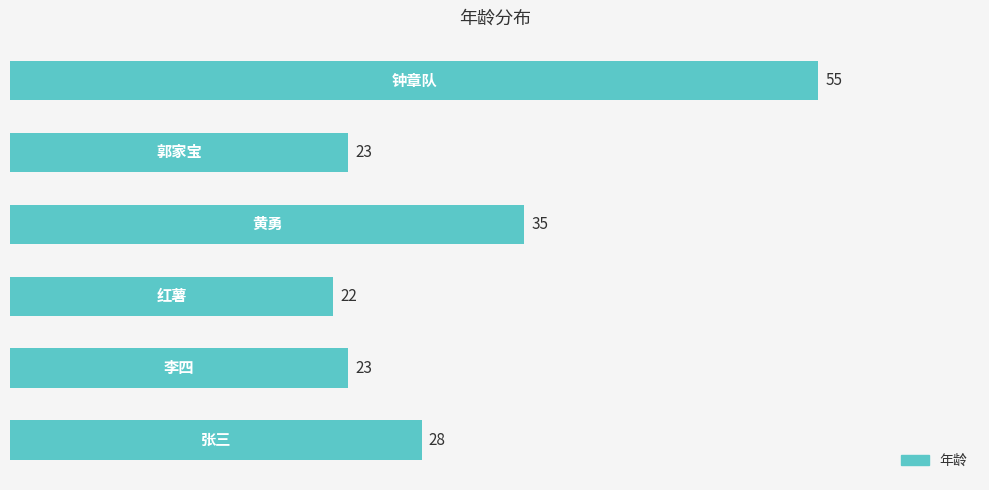

What is the smallest value displayed?

22